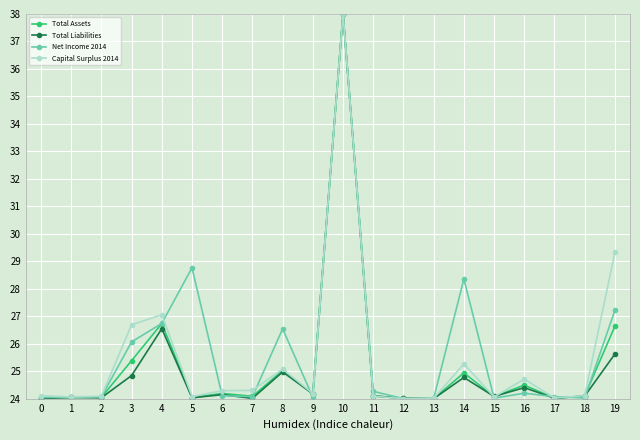

Where is Net Income 2014 nearest to the value 31?

5